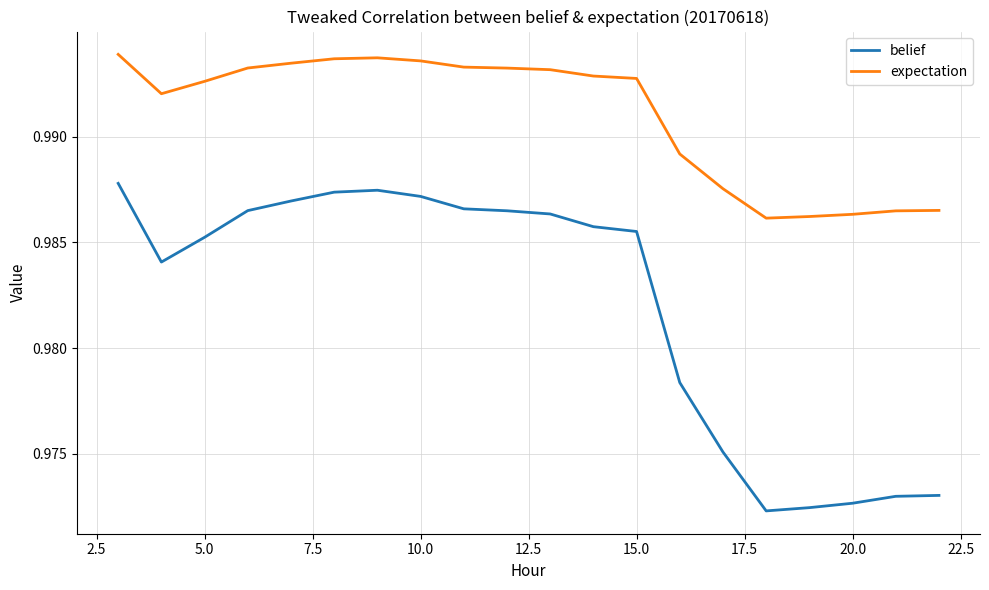

True or false: belief and expectation cross at least once.

False